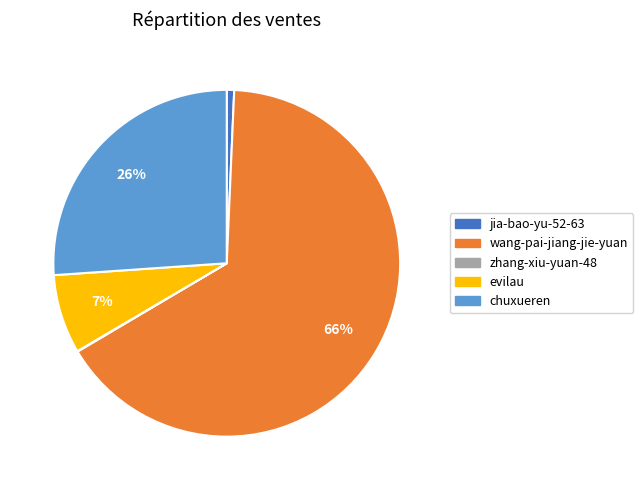

What is the majority slice?

wang-pai-jiang-jie-yuan